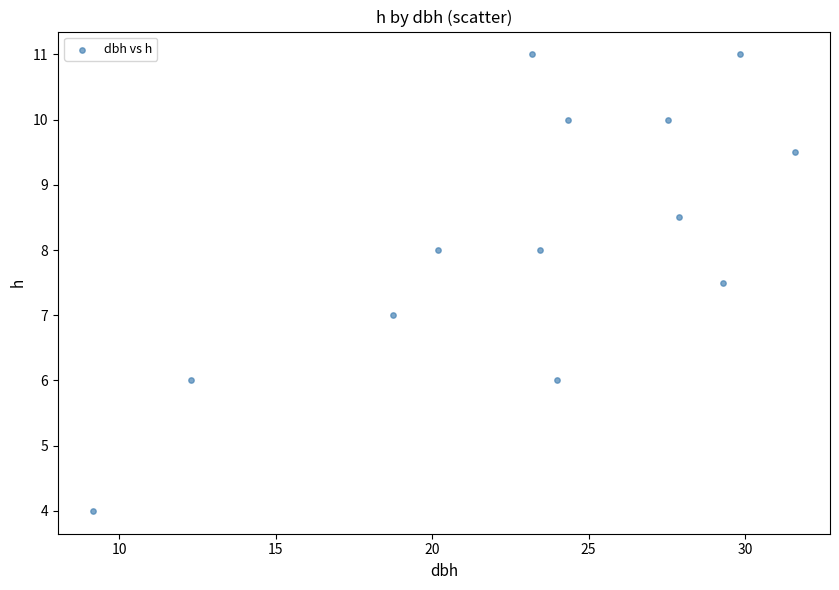

What is the range of X values (max minus min)?

22.5